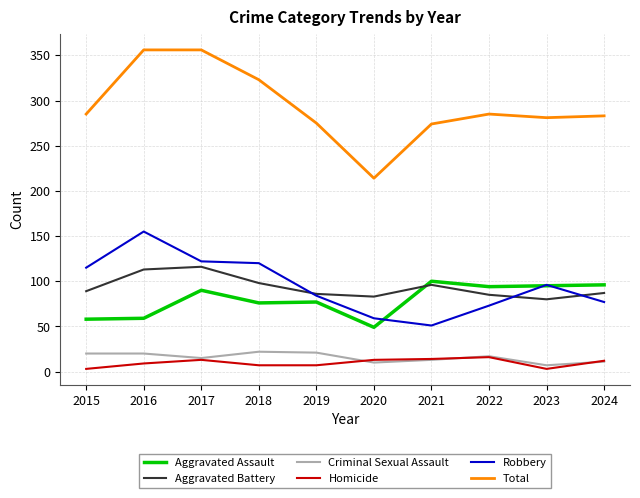

What is the average value of the Aggravated Battery series?

93